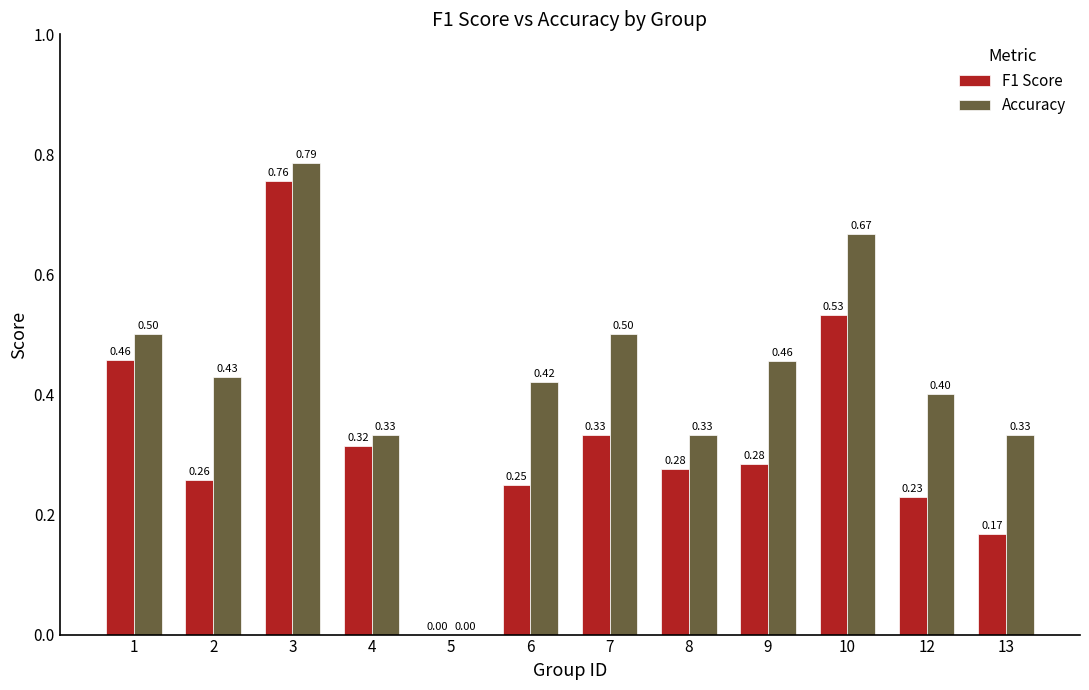

Which series changed the most between 8 and 13?

F1 Score